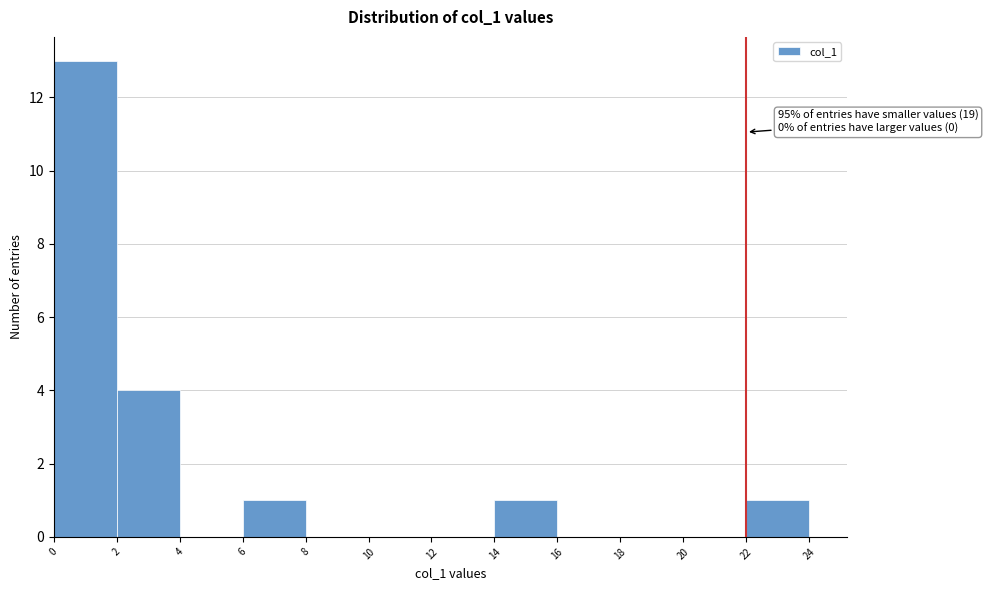

Over which range of the x-axis is the bar tallest?

0 to 2